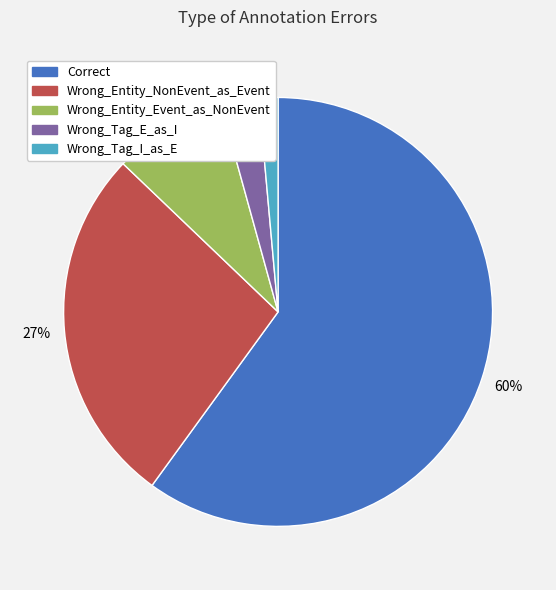

The Wrong_Entity_Event_as_NonEvent slice represents 1% of the pie. True or false?

False